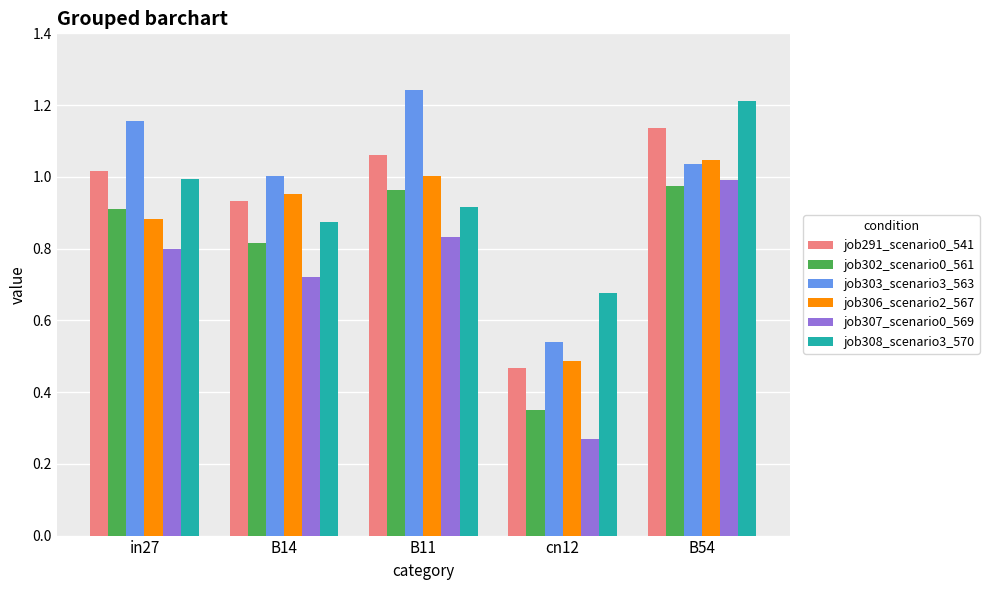

At which label does job307_scenario0_569 reach its peak?

B54